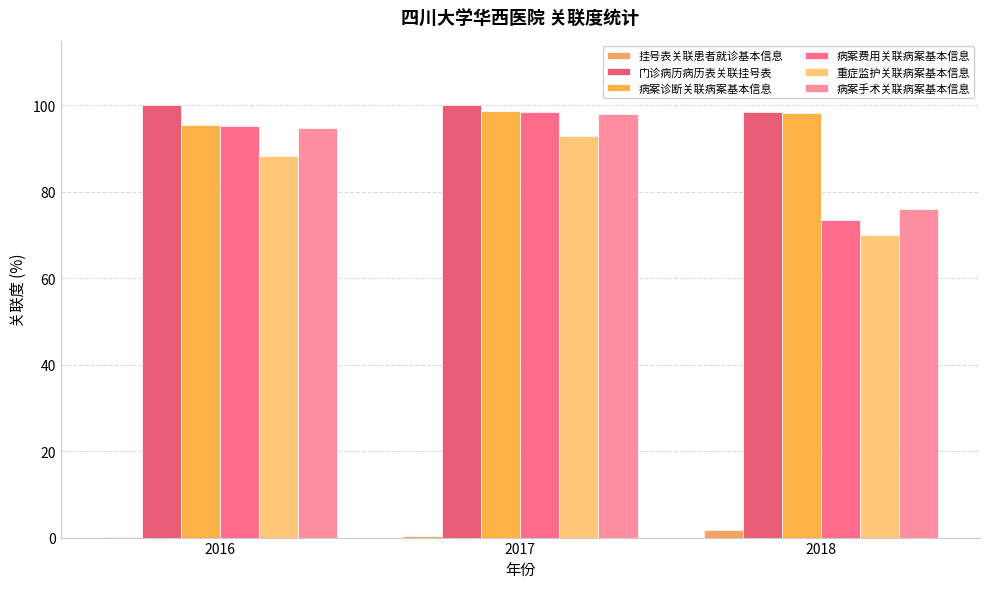

True or false: 重症监护关联病案基本信息 has a value of 88.3 at 2016.

True